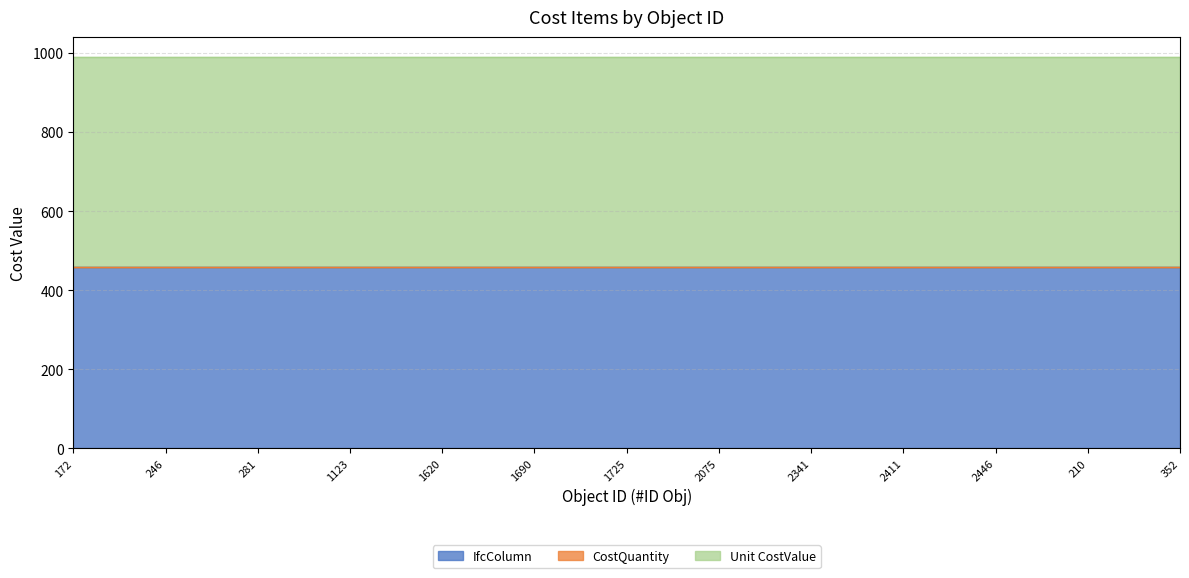

What is the lowest value of the IfcColumn series?

458.9